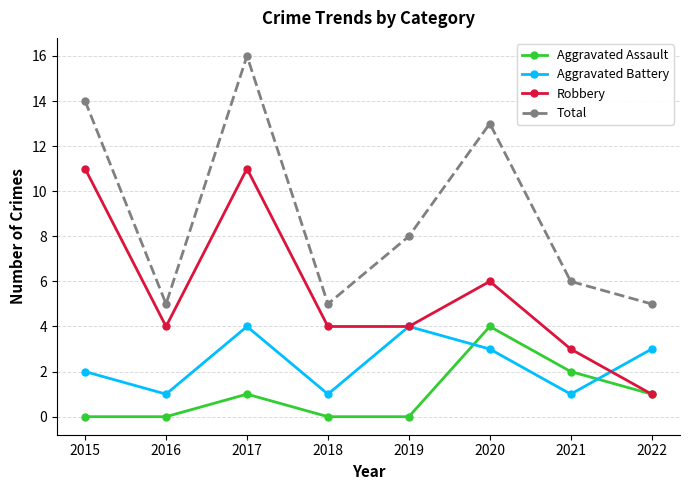

How many categories are shown in the chart?

8